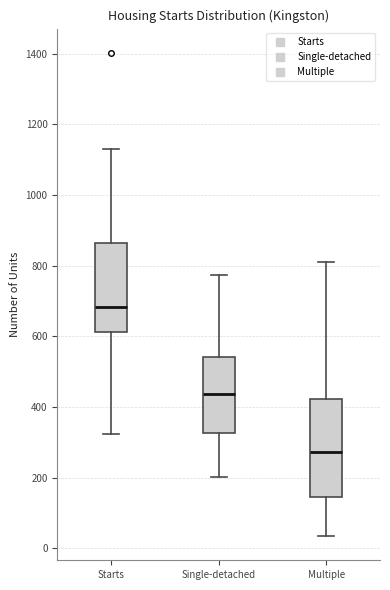

Comparing the boxes themselves (not the whiskers), which one is the tallest?

Multiple